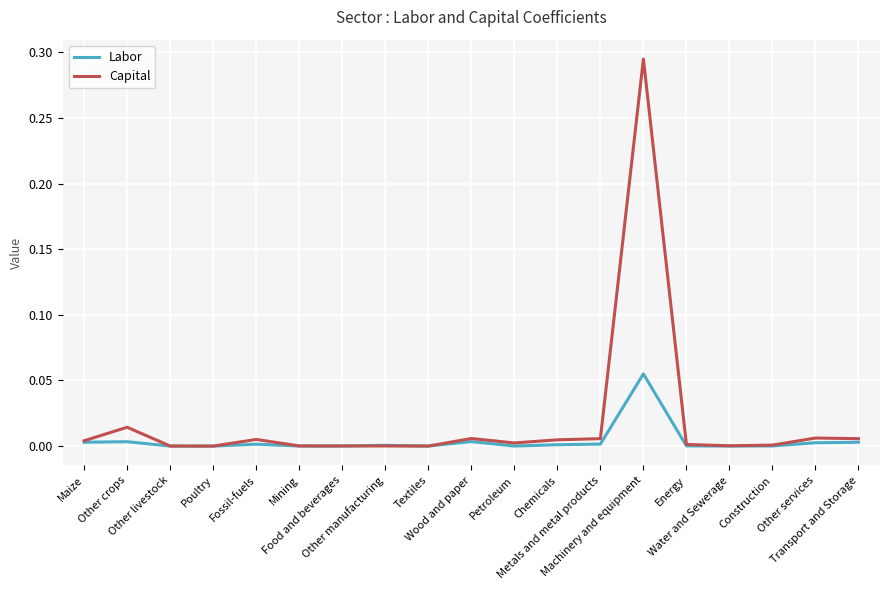

Which series changed the most between Other crops and Other livestock?

Capital